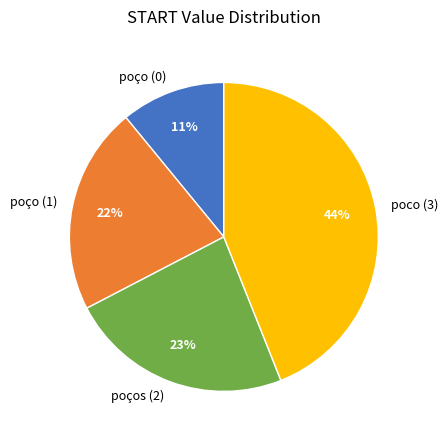

How many segments does this pie chart have?

4